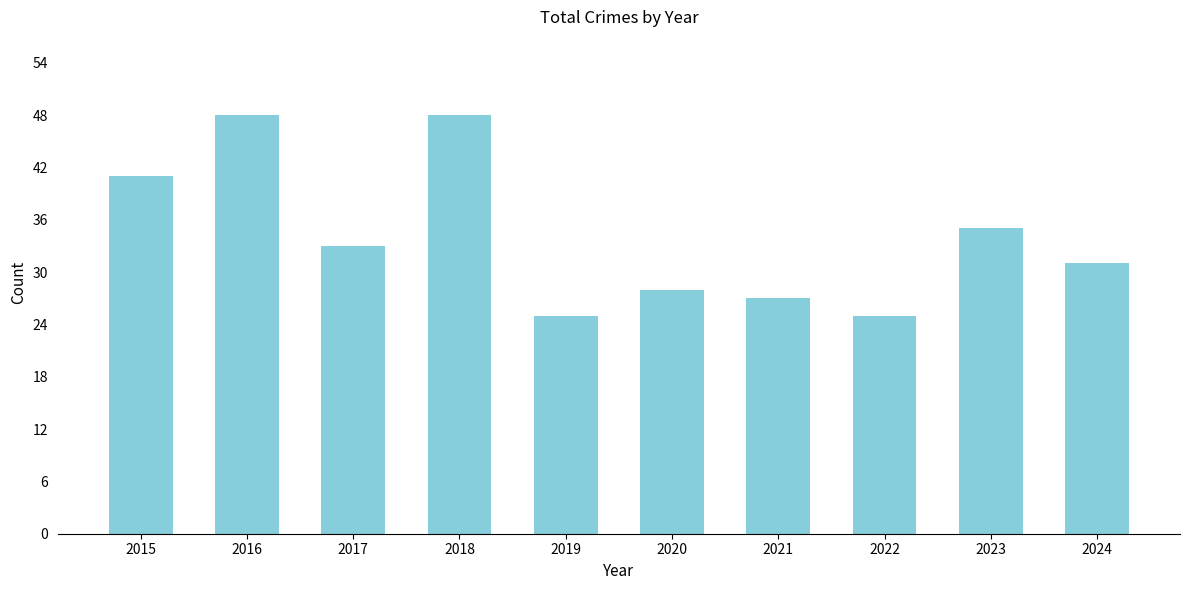

What is the difference between the second highest and second lowest values?

23